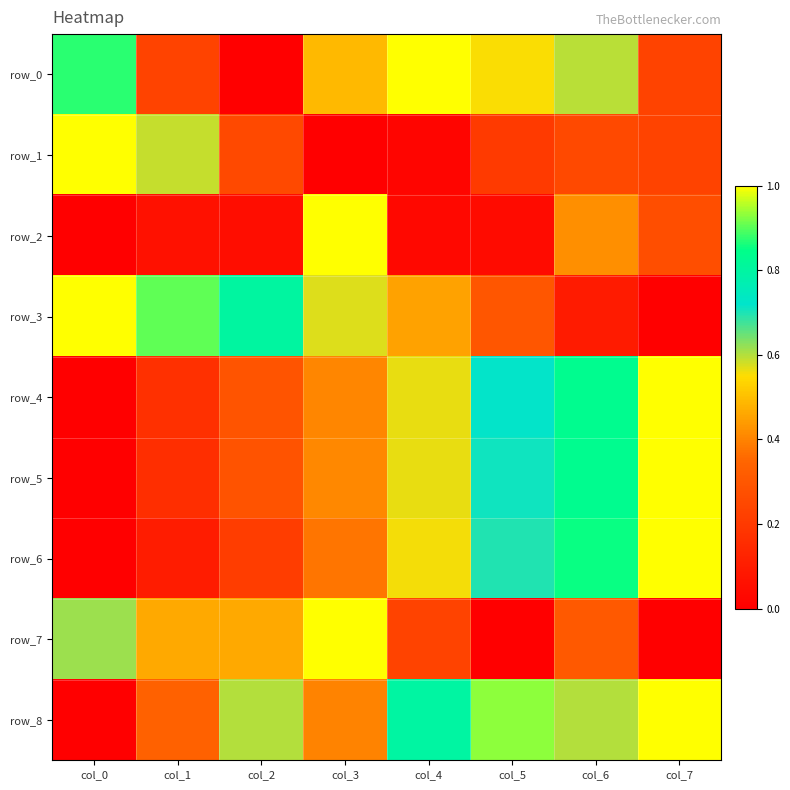

What is the highest value of the row_0 series?

1.0